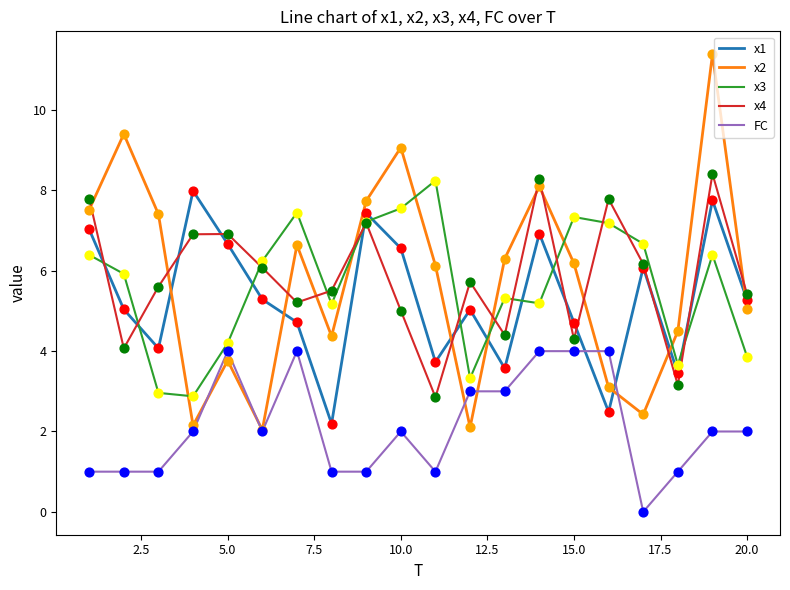

True or false: x4 and x2 cross at least once.

True